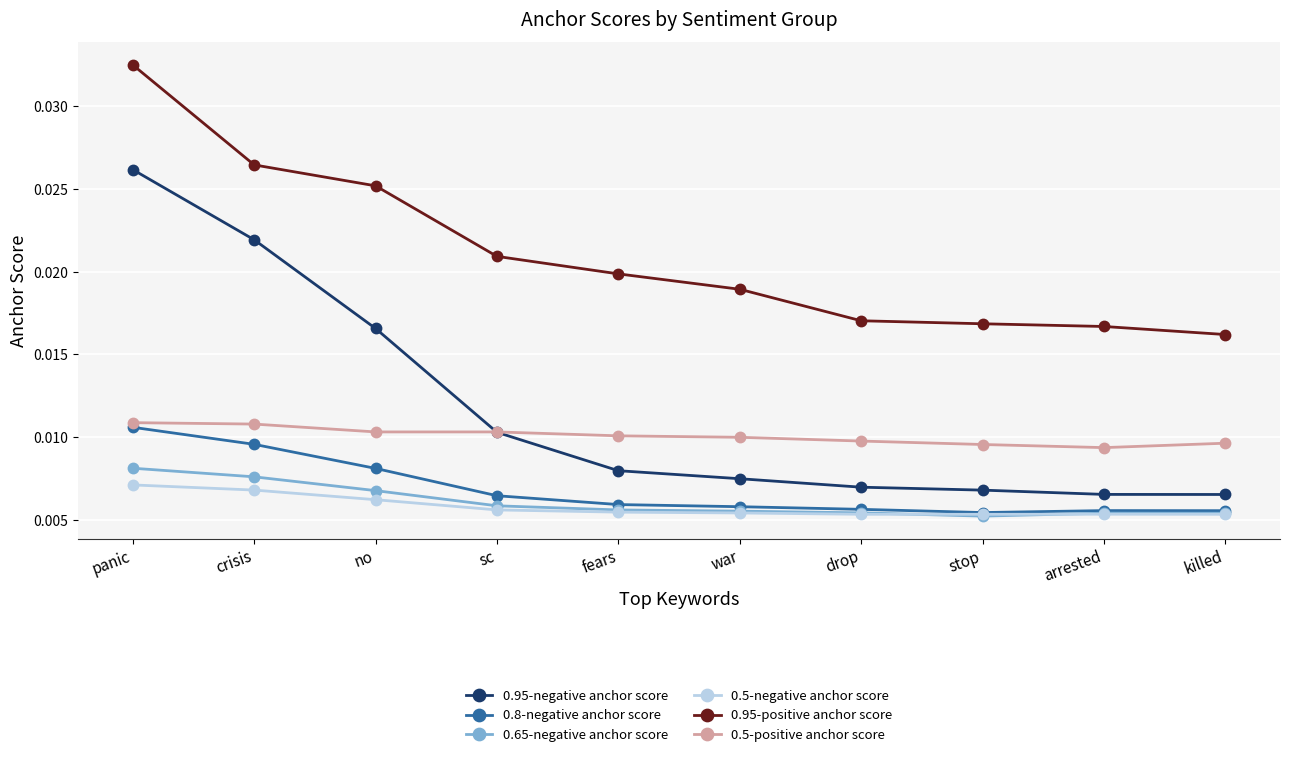

Is this an area chart (filled region under the line)?

No